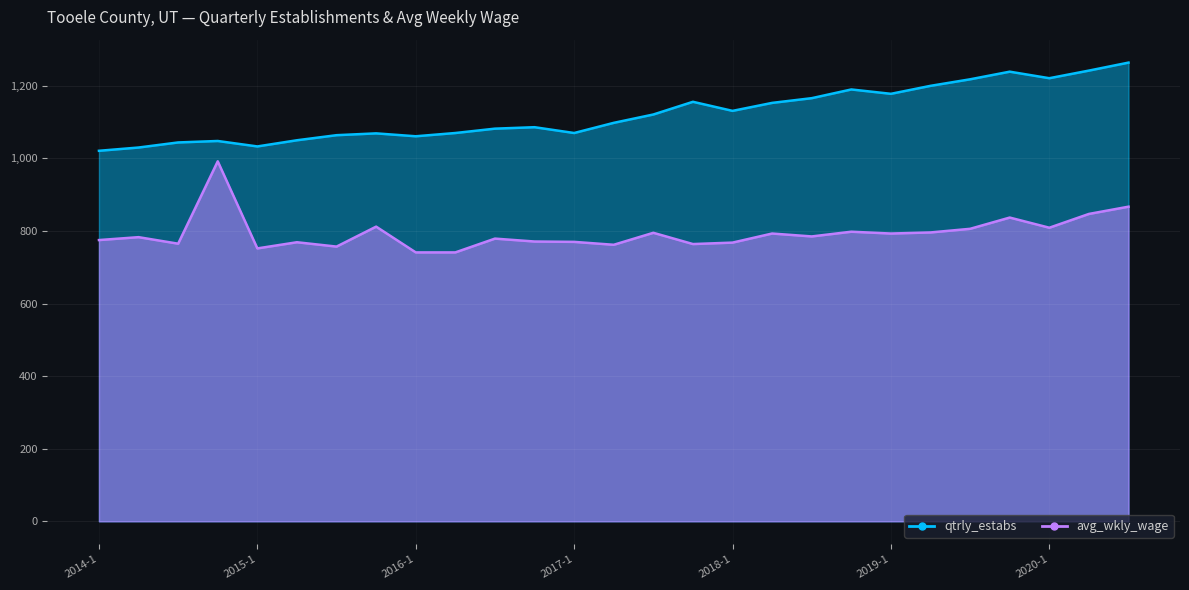

What is the approximate value of qtrly_estabs at 2014-2, to the nearest 50?

1050